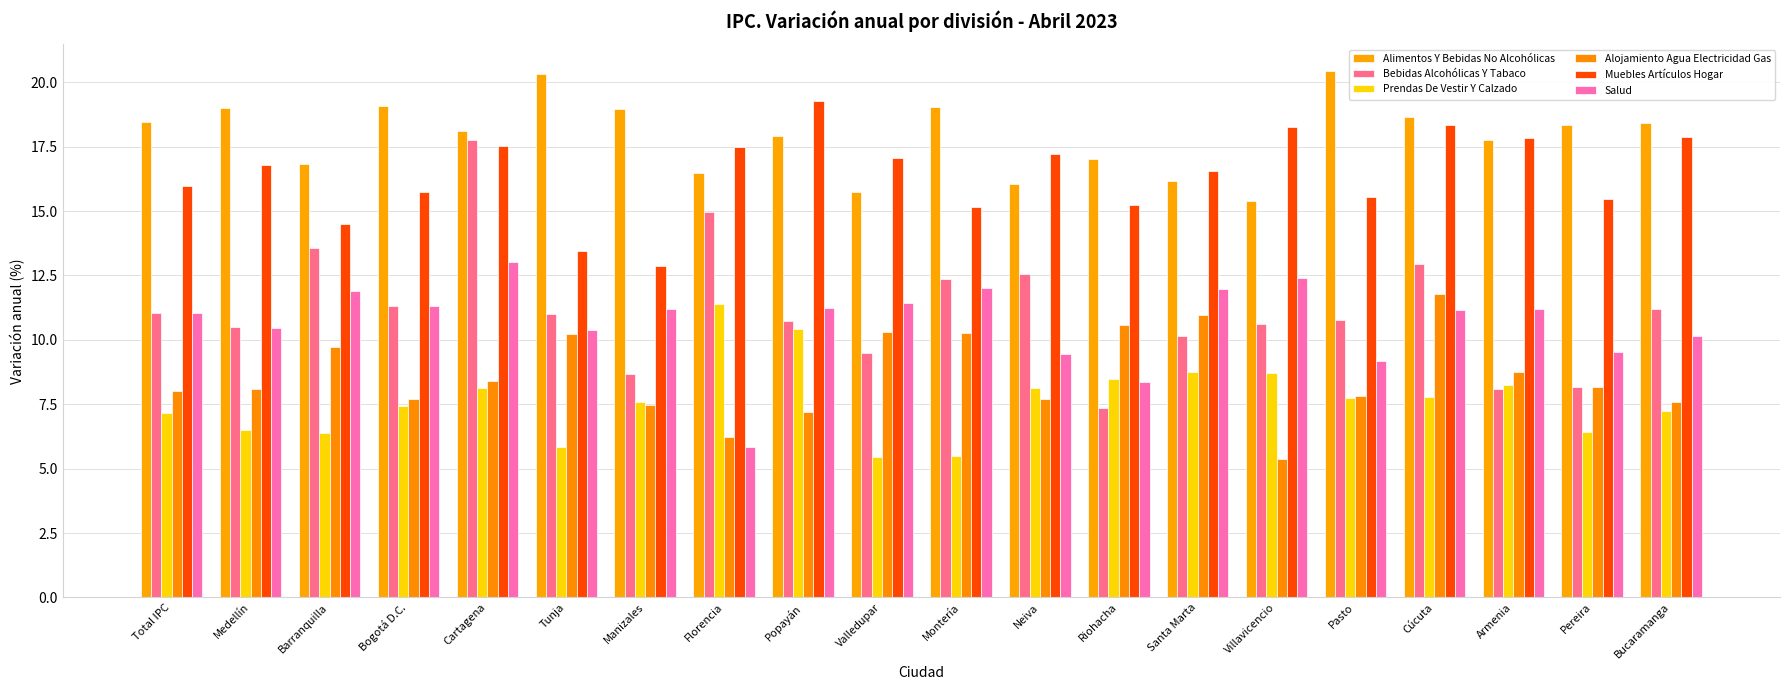

Where is Muebles Artículos Hogar nearest to the value 16?

Total IPC